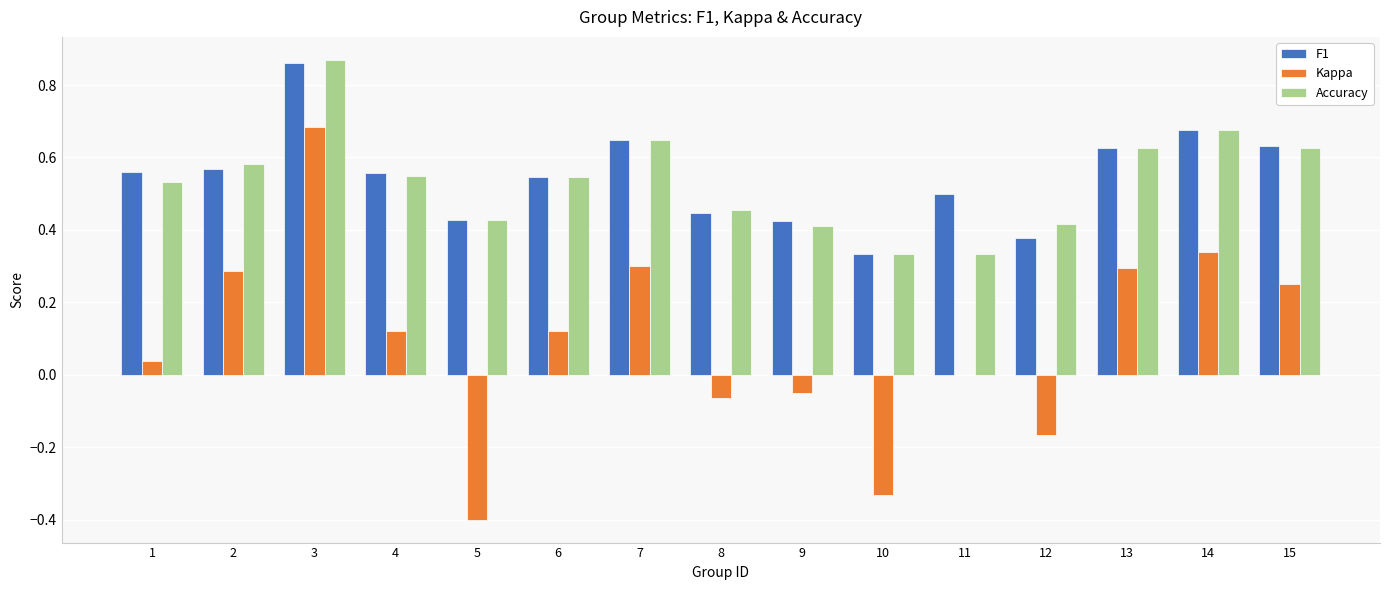

At which label does F1 reach its peak?

3